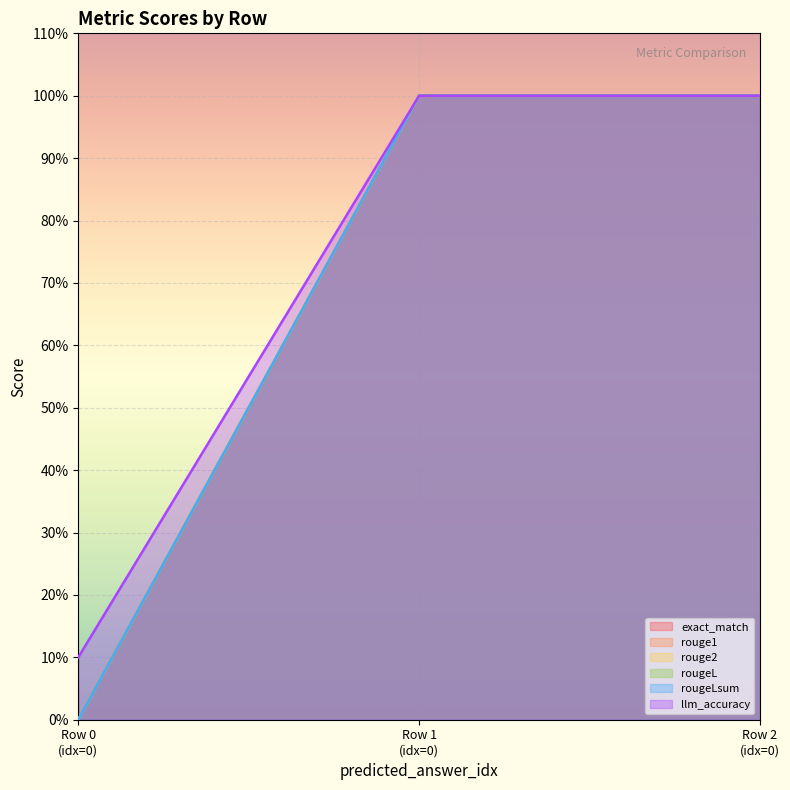

Rank the series at Row 2 (idx=0) from lowest to highest value.

exact_match, rouge1, rouge2, rougeL, rougeLsum, llm_accuracy